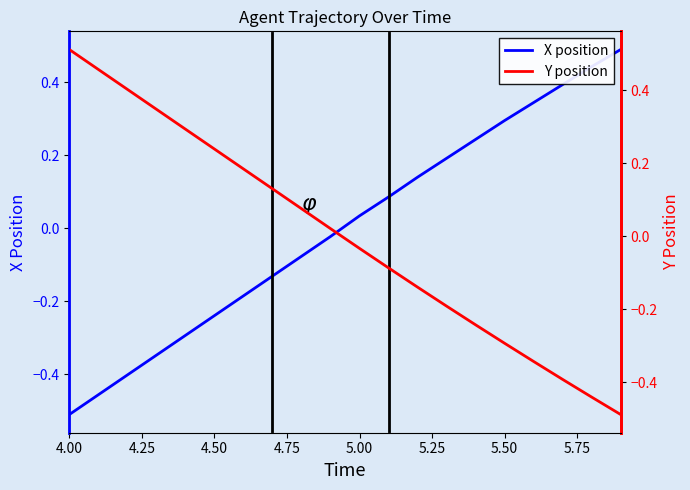

At which label does X position first exceed 0?

5.00